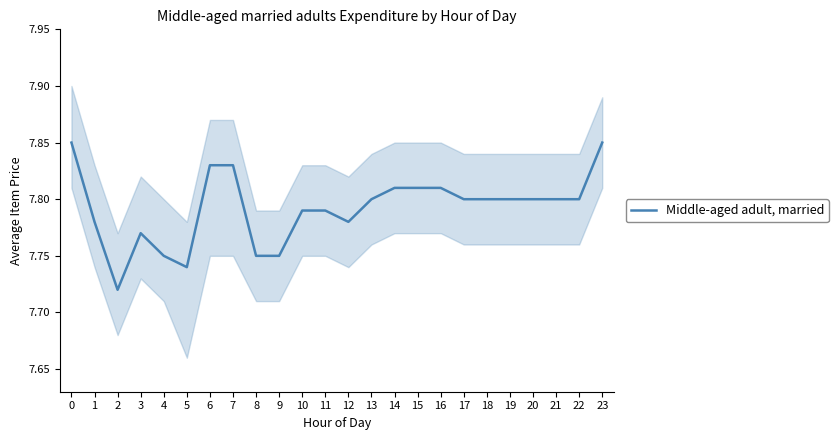

The value at 13 is 12.7. True or false?

False